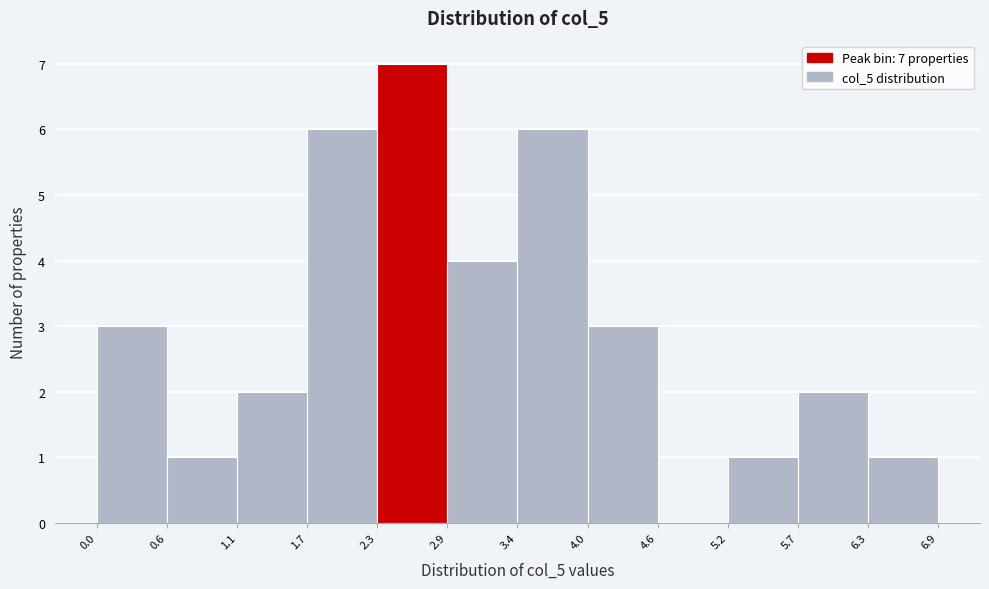

Which range on the x-axis has the tallest bar?

2.3 to 2.9